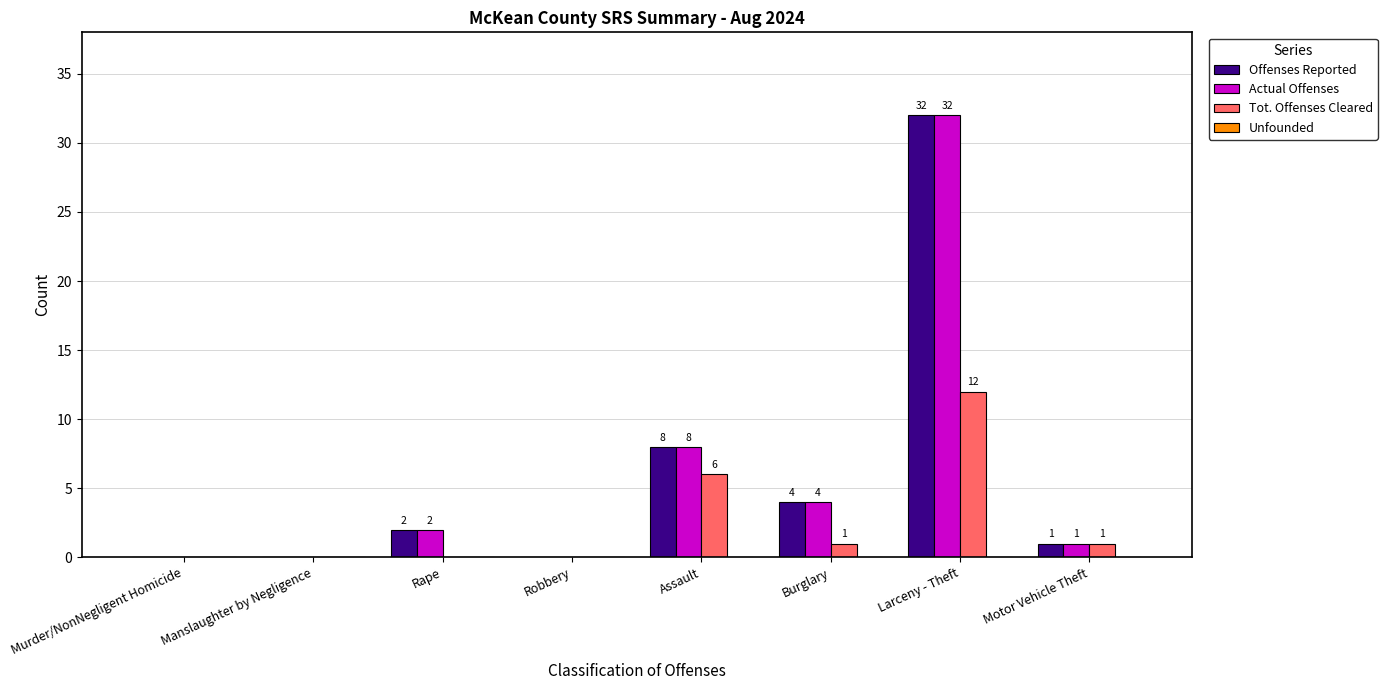

Is it true that Offenses Reported equals 0 at Manslaughter by Negligence?

True